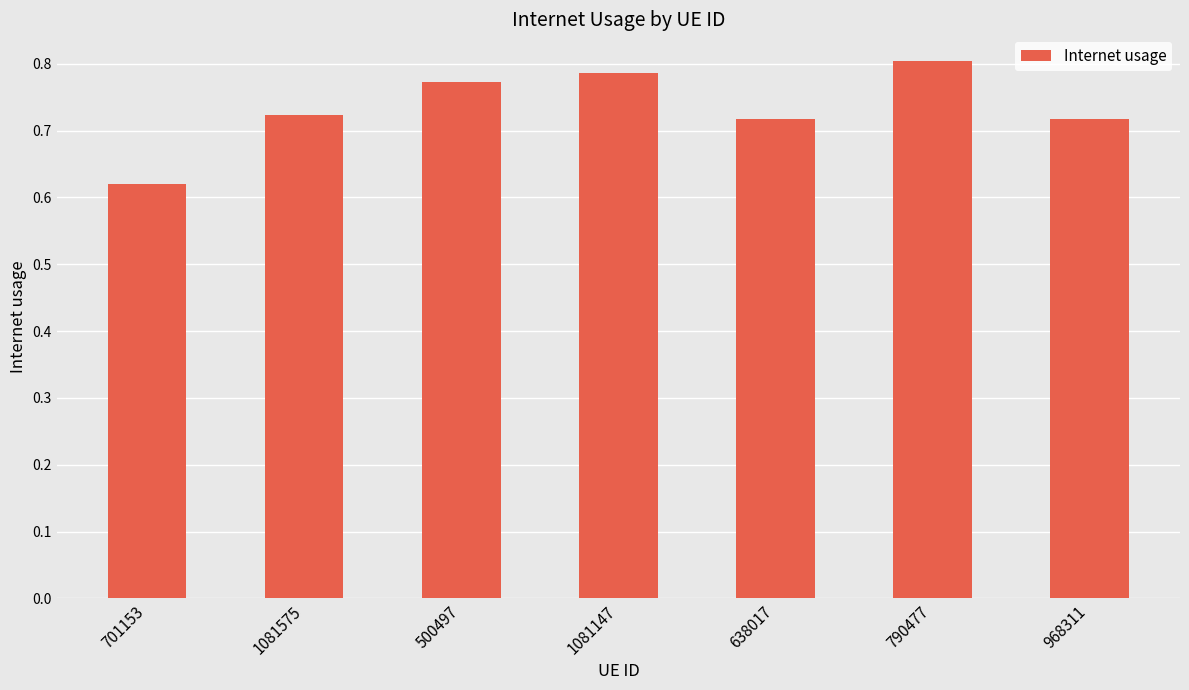

The chart shows a value of 0.5 at 500497. True or false?

False